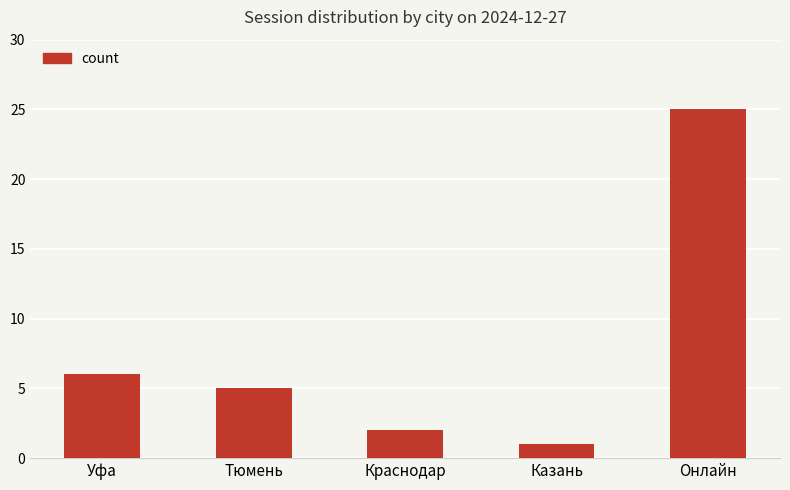

Which label corresponds to the smallest value in the chart?

Казань